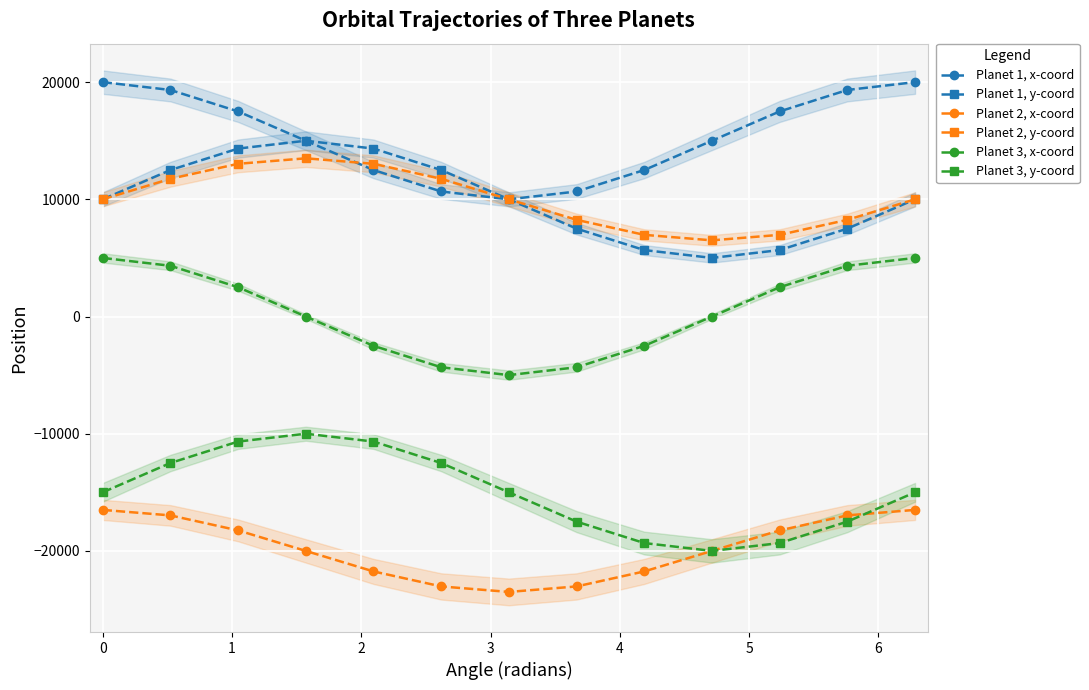

What is the value of the Planet 2, y-coord point at the 6th from the left?

11750.0